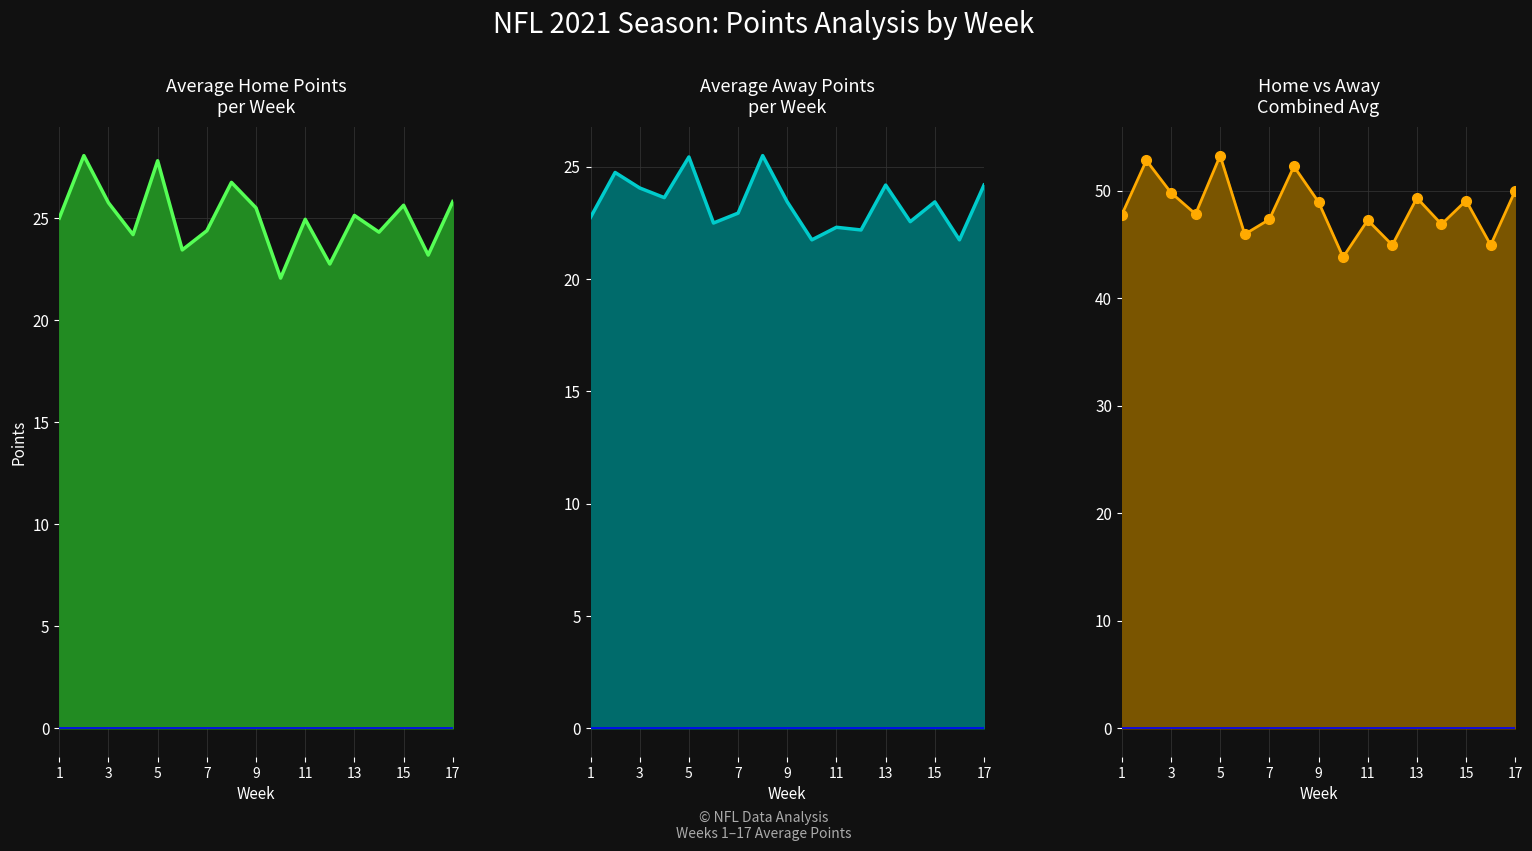

What are all the series names shown in the legend?

Avg Home Pts line, Avg Away Pts line, Combined Avg Pts line